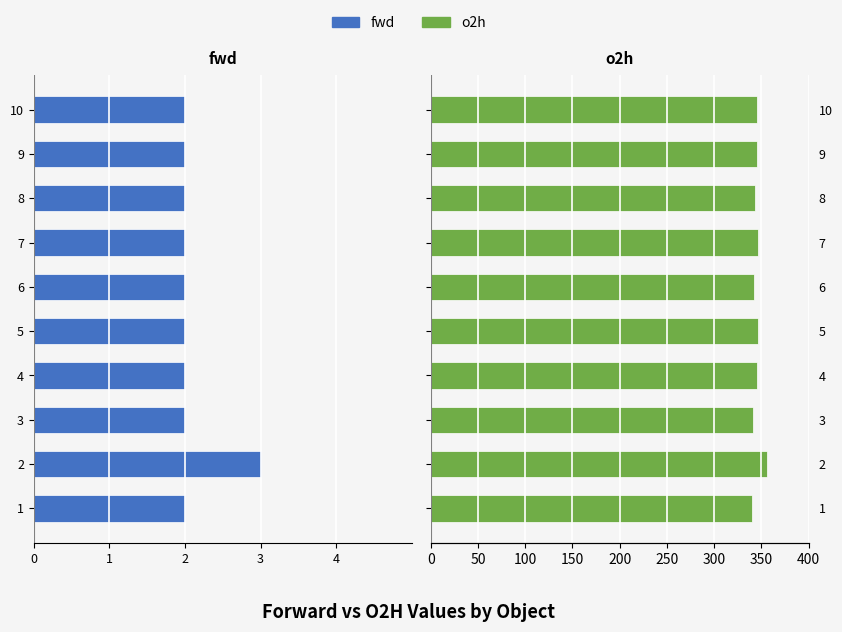

Does the chart contain stacked bars?

No